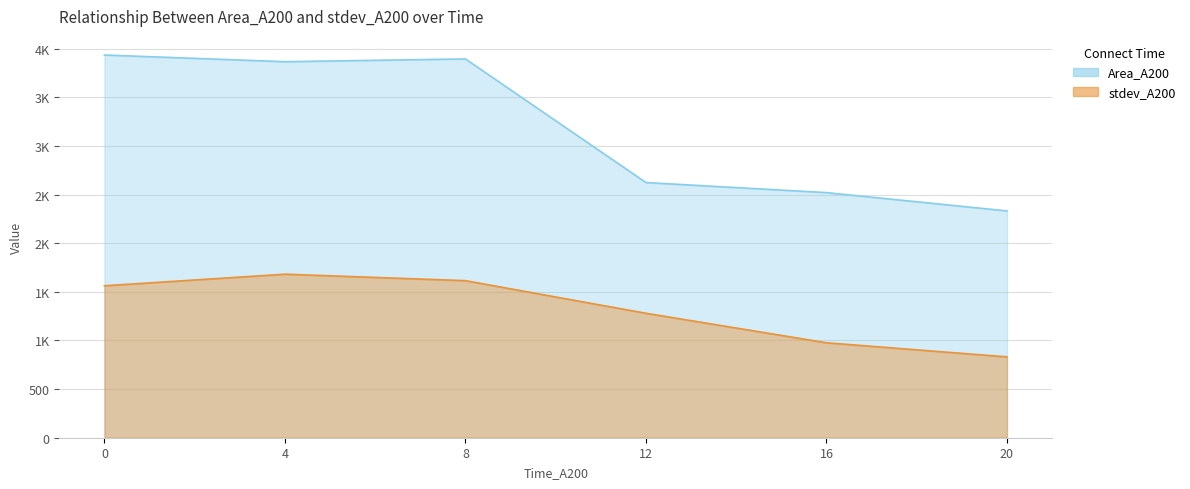

At how many categories does at least one series exceed 3538?

3